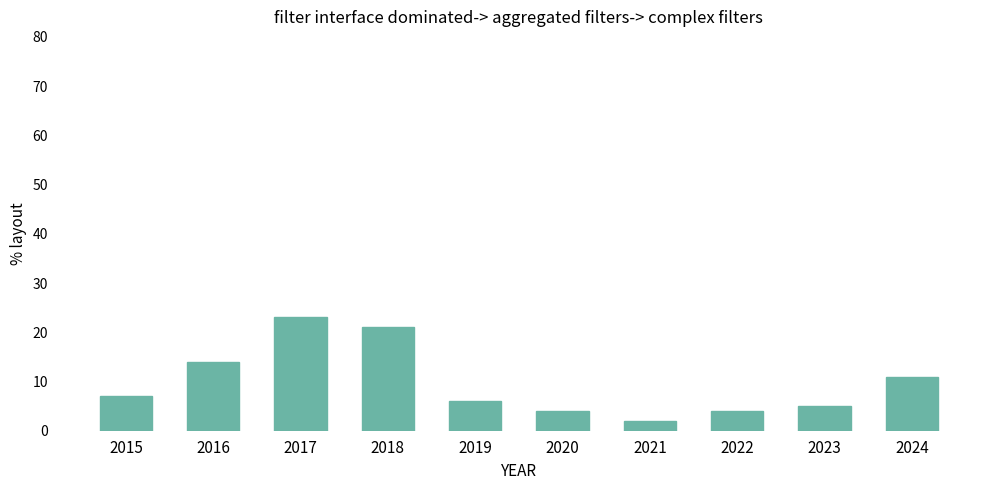

Are the bars horizontal?

No